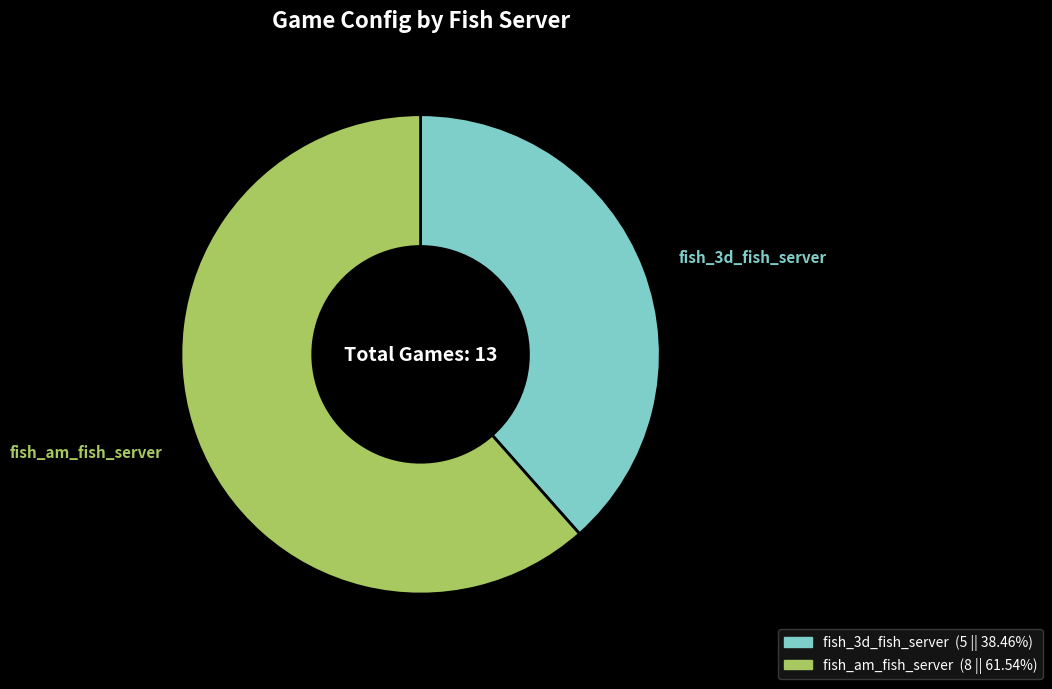

What is the ratio of the value at fish_3d_fish_server to the value at fish_am_fish_server?

0.6